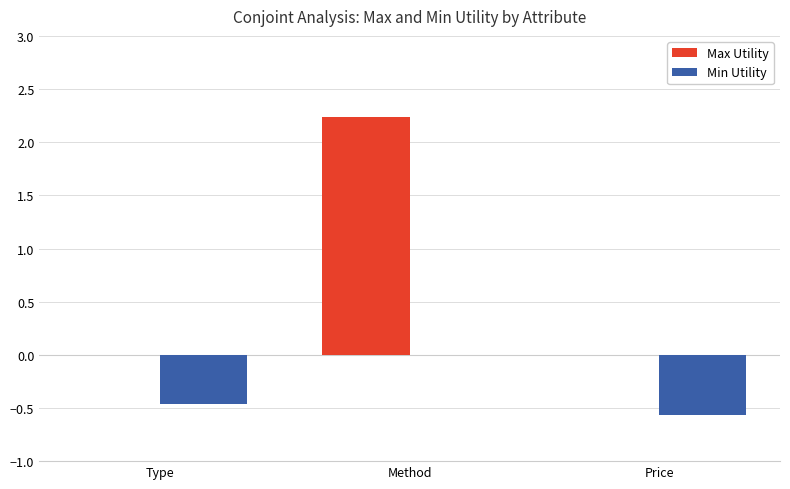

The value of Max Utility at Price is 0.0. True or false?

True